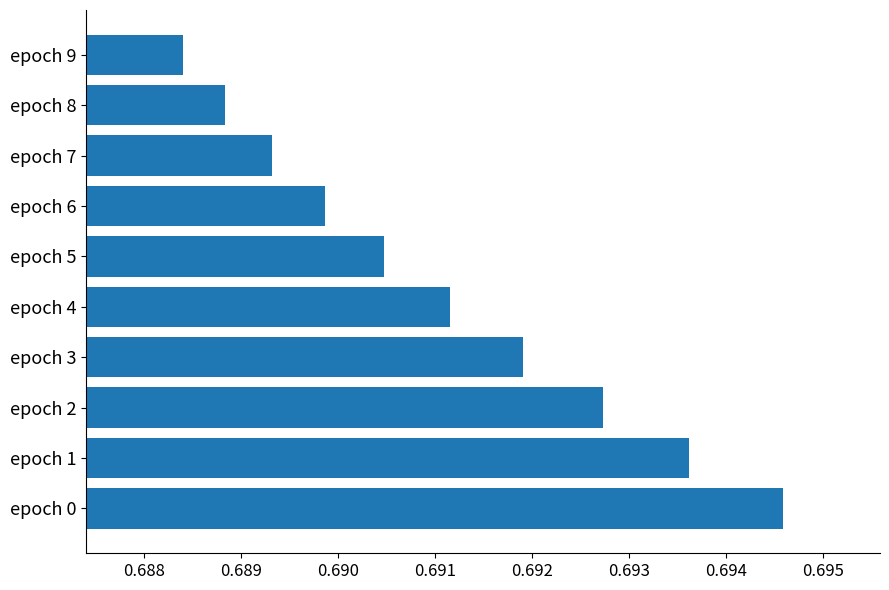

At which category does the chart reach its peak across all series?

epoch 0